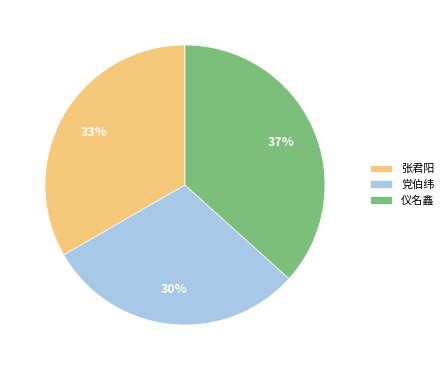

To the nearest percent, what percentage of the pie is 仪名鑫?

37%